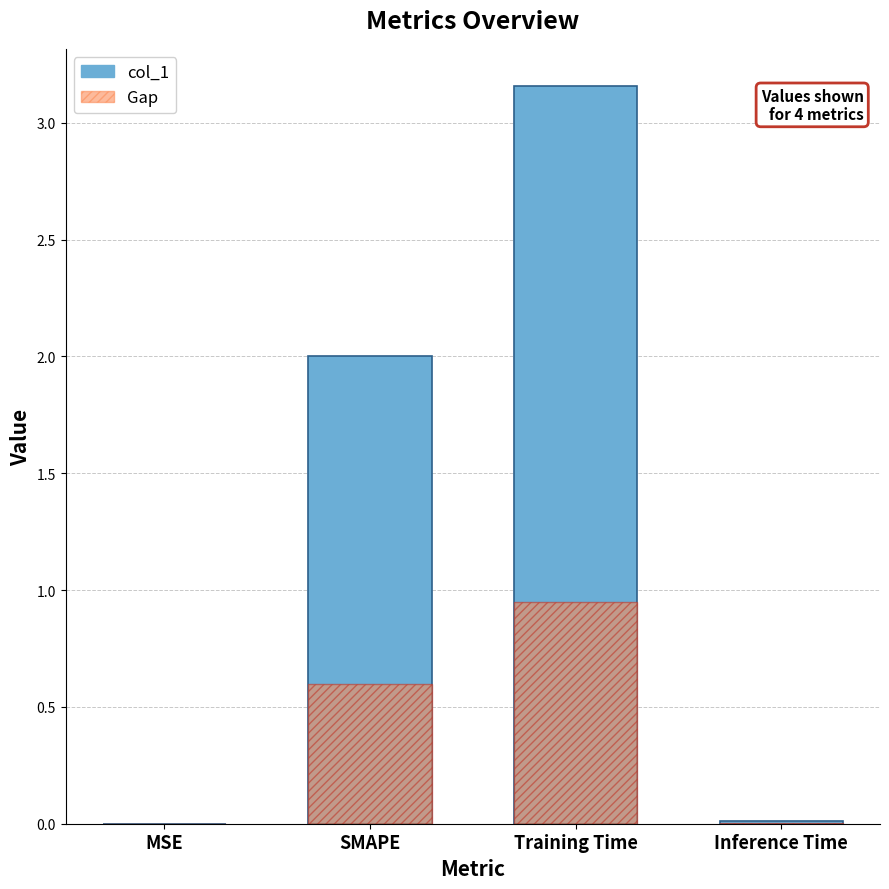

What is the average value of the col_1 series?

1.3